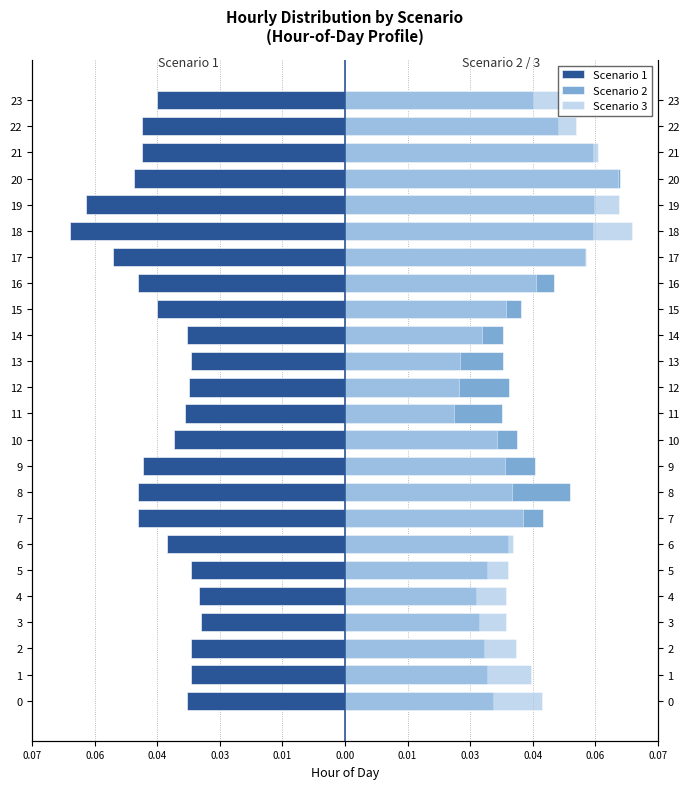

At how many categories does at least one series exceed 0?

24